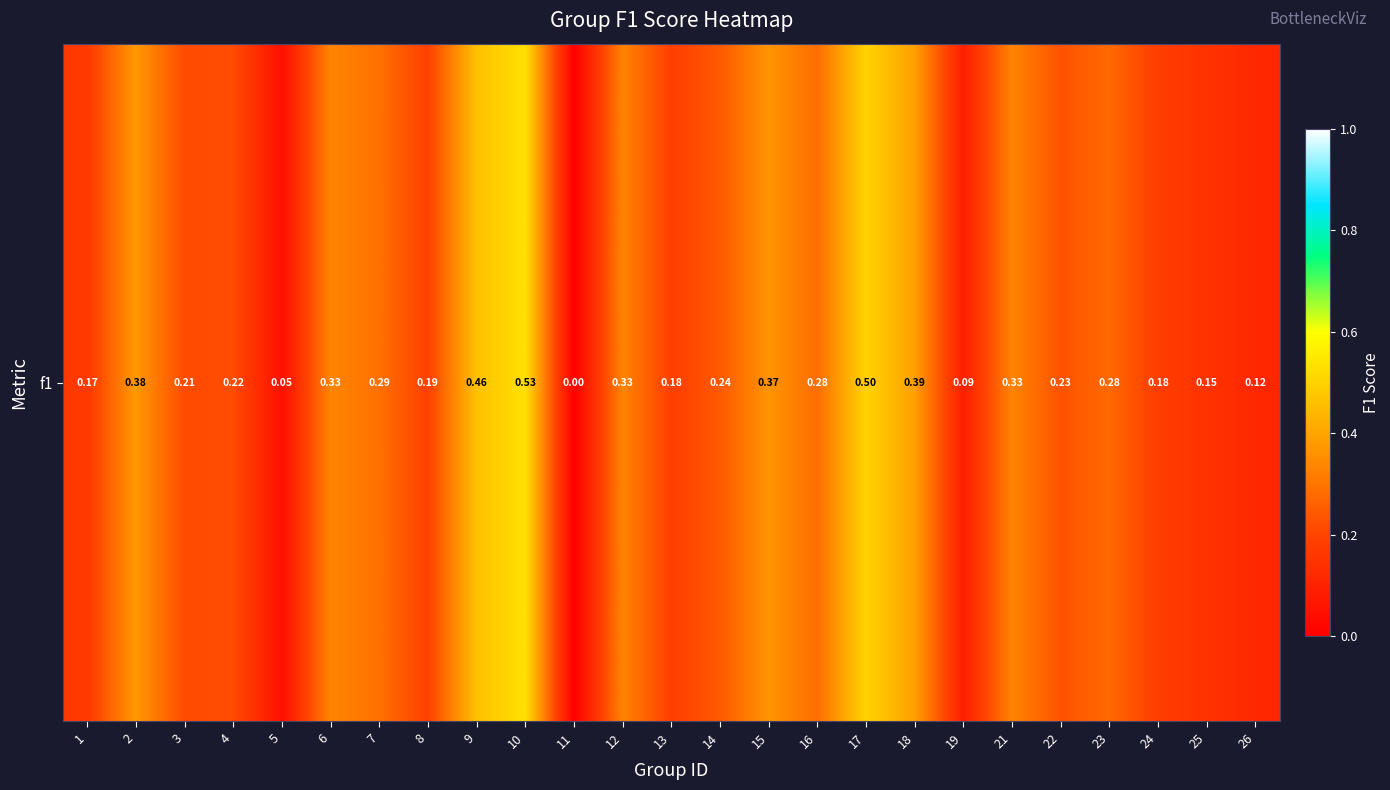

Reading left to right, list all the values displayed in this chart.

1=0.2	2=0.4	3=0.2	4=0.2	5=0.0	6=0.3	7=0.3	8=0.2	9=0.5	10=0.5	11=0.0	12=0.3	13=0.2	14=0.2	15=0.4	16=0.3	17=0.5	18=0.4	19=0.1	21=0.3	22=0.2	23=0.3	24=0.2	25=0.1	26=0.1